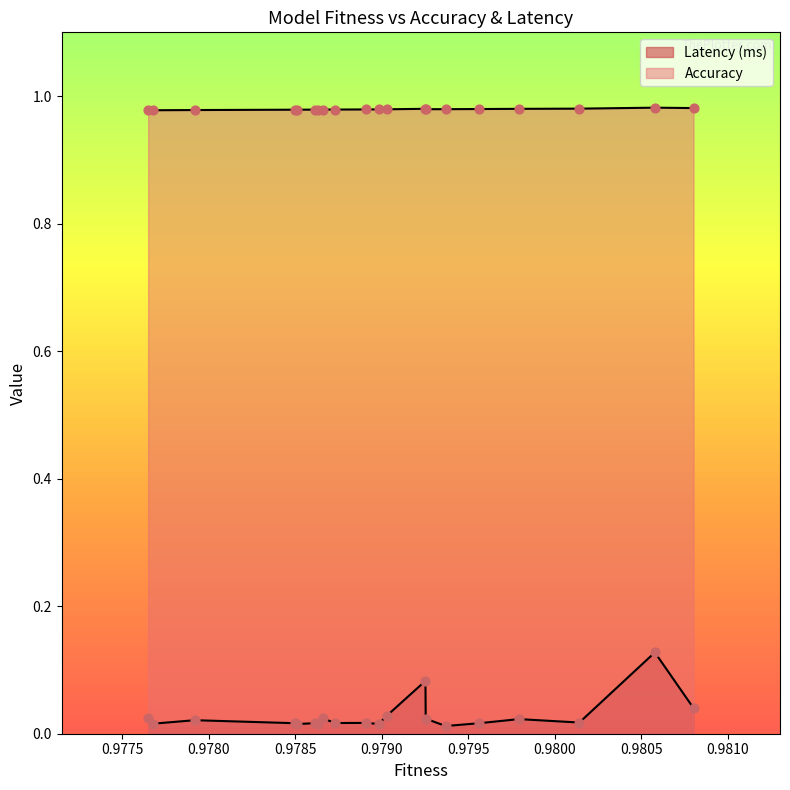

Which series reaches the minimum Y coordinate?

Latency (ms)